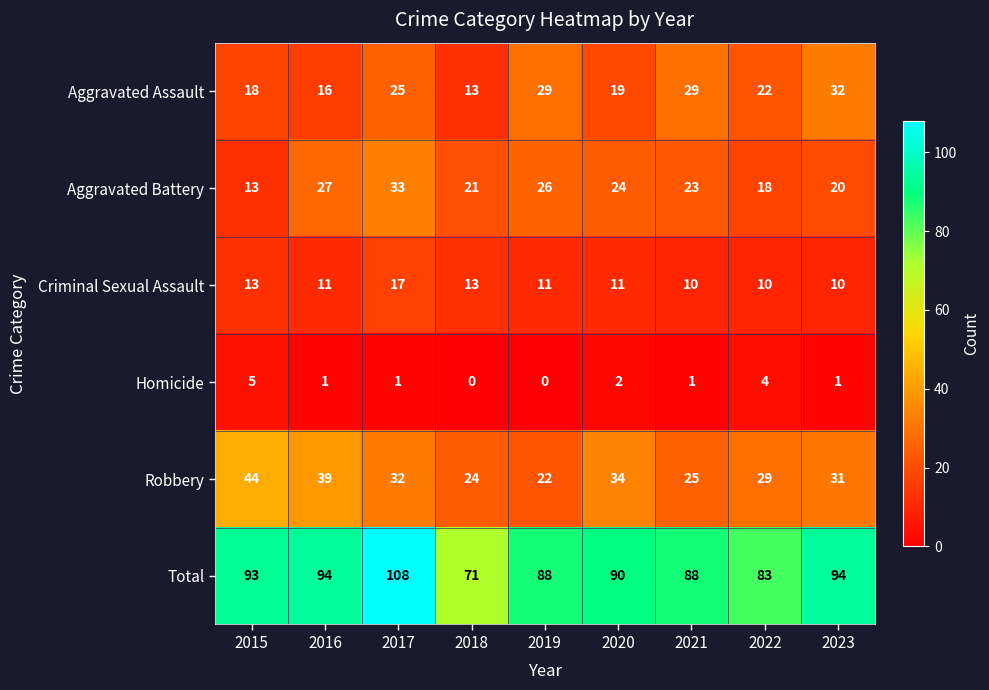

What is the difference between the highest and lowest values at 2022?

79